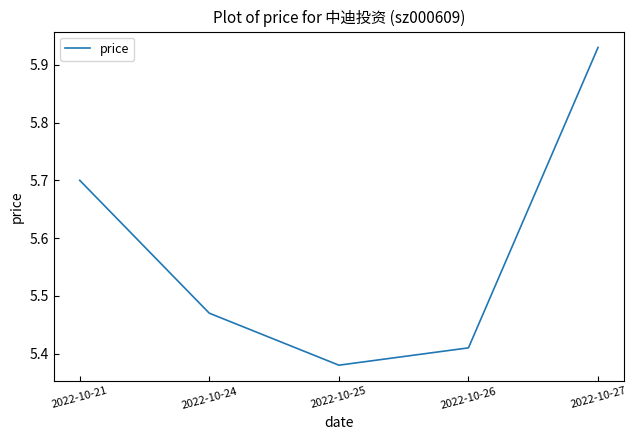

List the labels in order of value, largest first.

2022-10-27, 2022-10-21, 2022-10-24, 2022-10-26, 2022-10-25